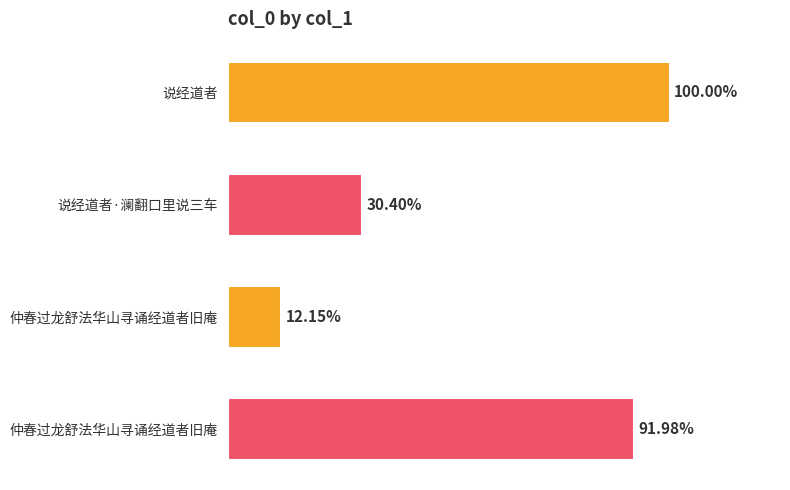

Are the bars horizontal?

Yes